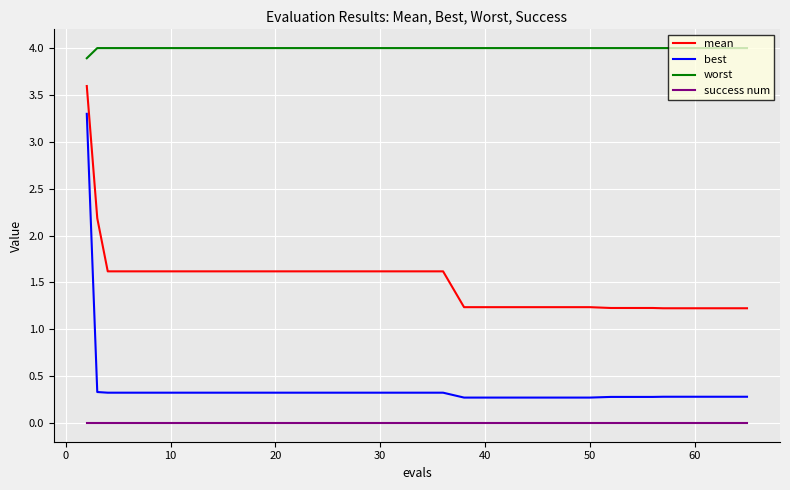

What is the minimum value for mean?

1.2